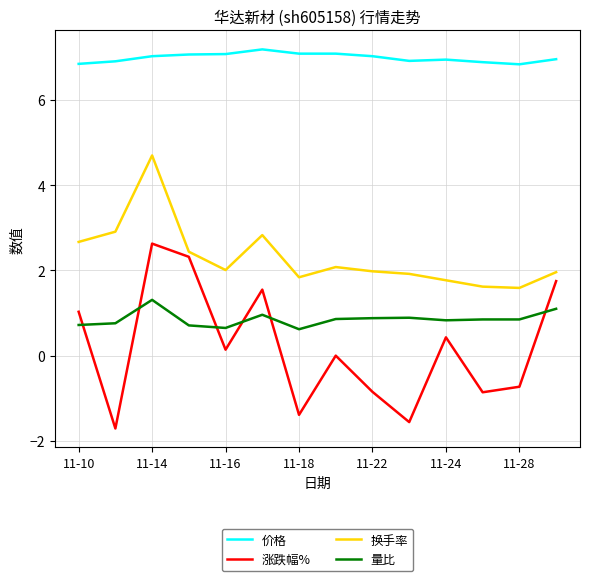

Which series has the widest spread of values?

涨跌幅%